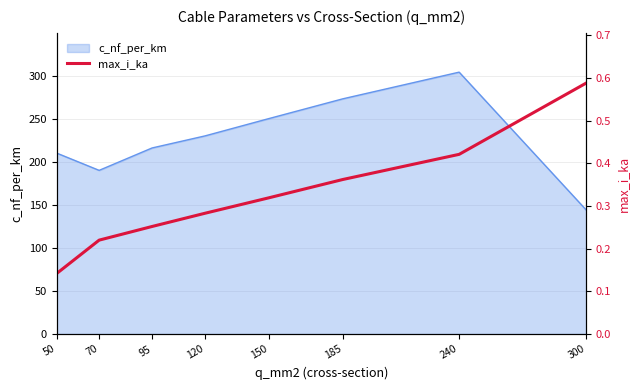

What is the change in value from 70 to 300?

+0.4